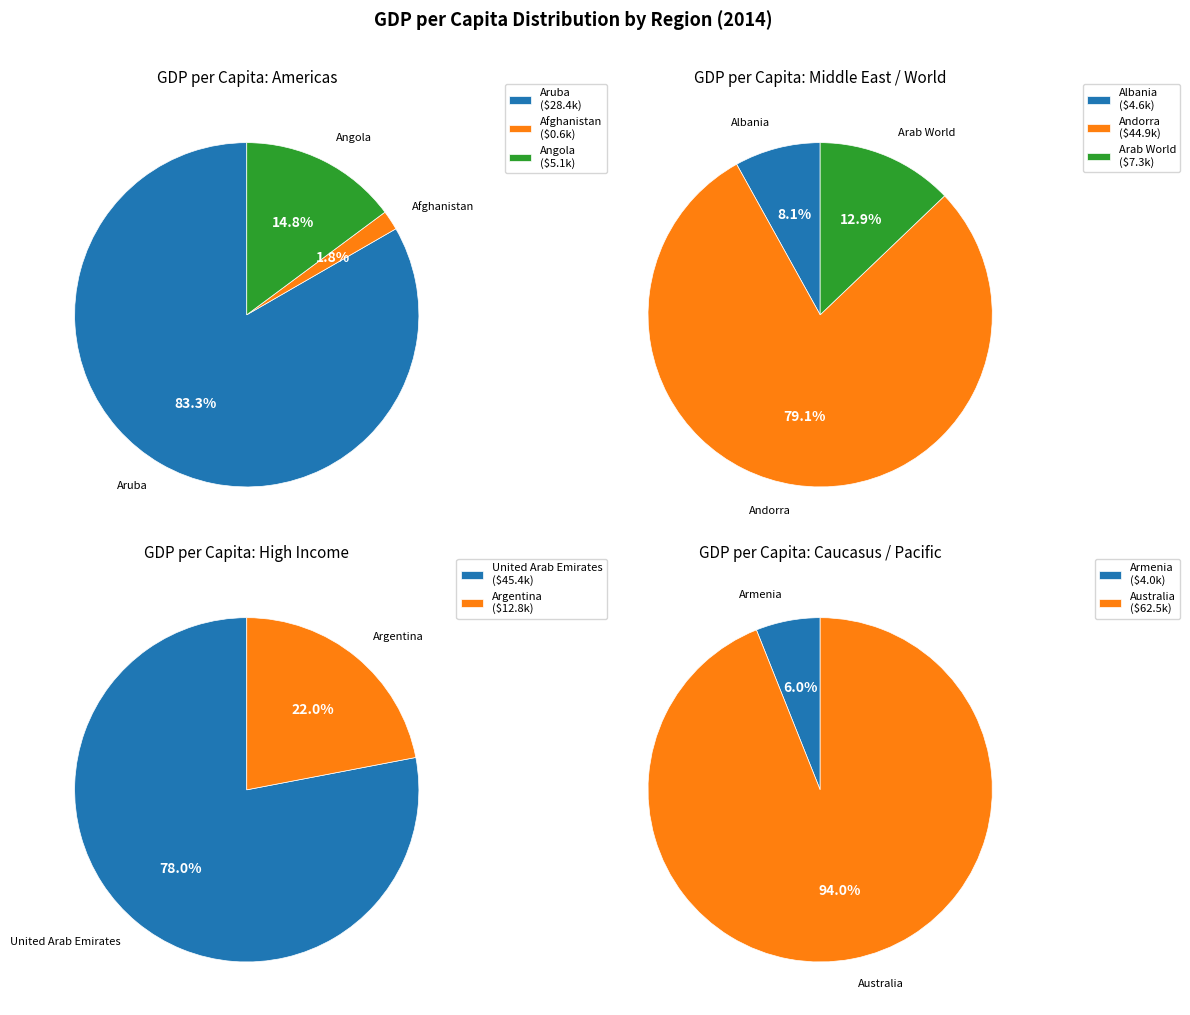

How many segments does this pie chart have?

10